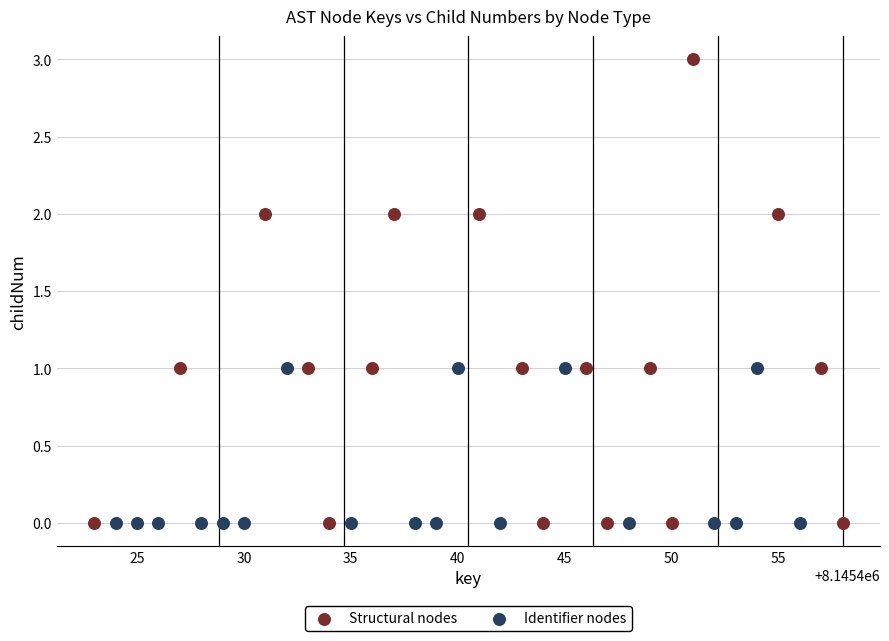

What are all the series names shown in the legend?

Structural nodes, Identifier nodes